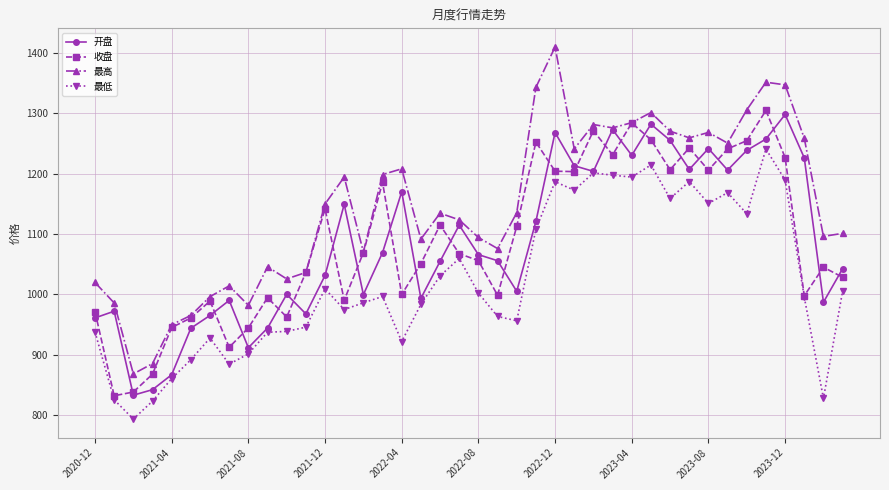

What are all the series names shown in the legend?

开盘, 收盘, 最高, 最低